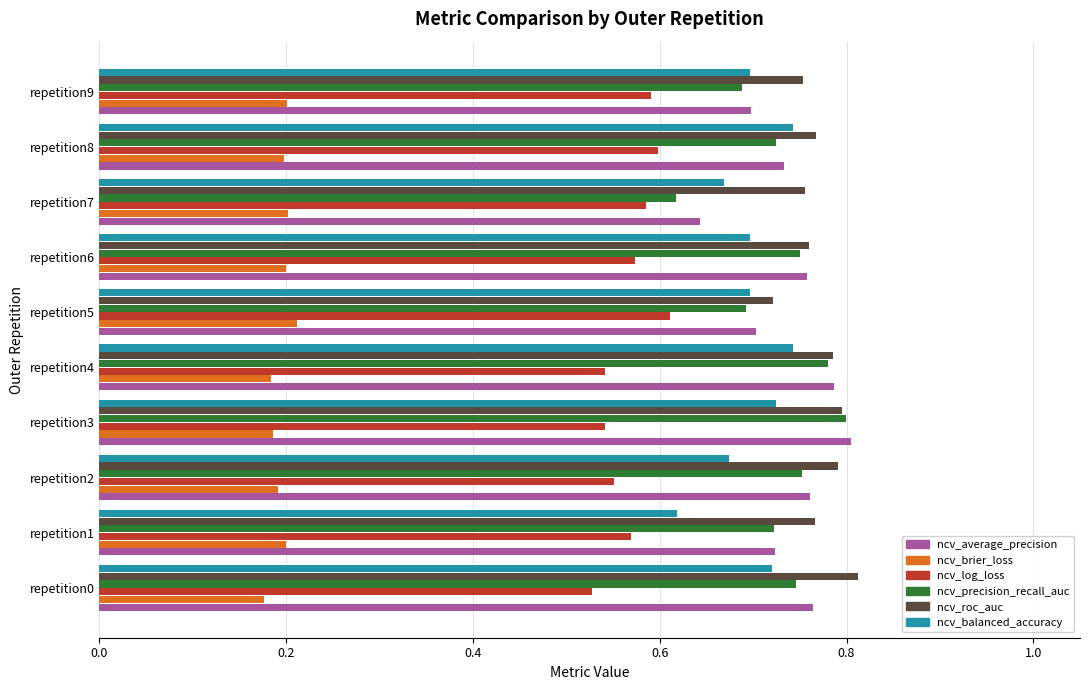

What is the total value across all series at repetition4?

3.8